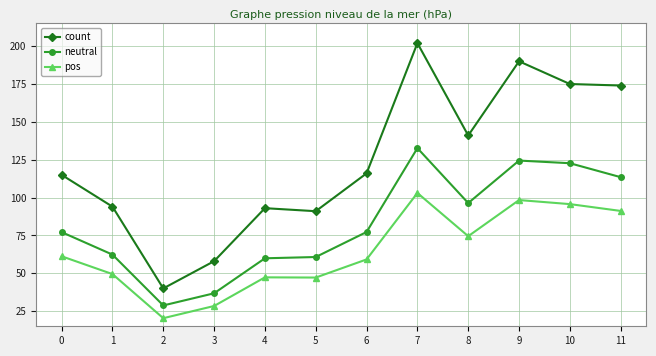

True or false: neutral and count cross at least once.

False